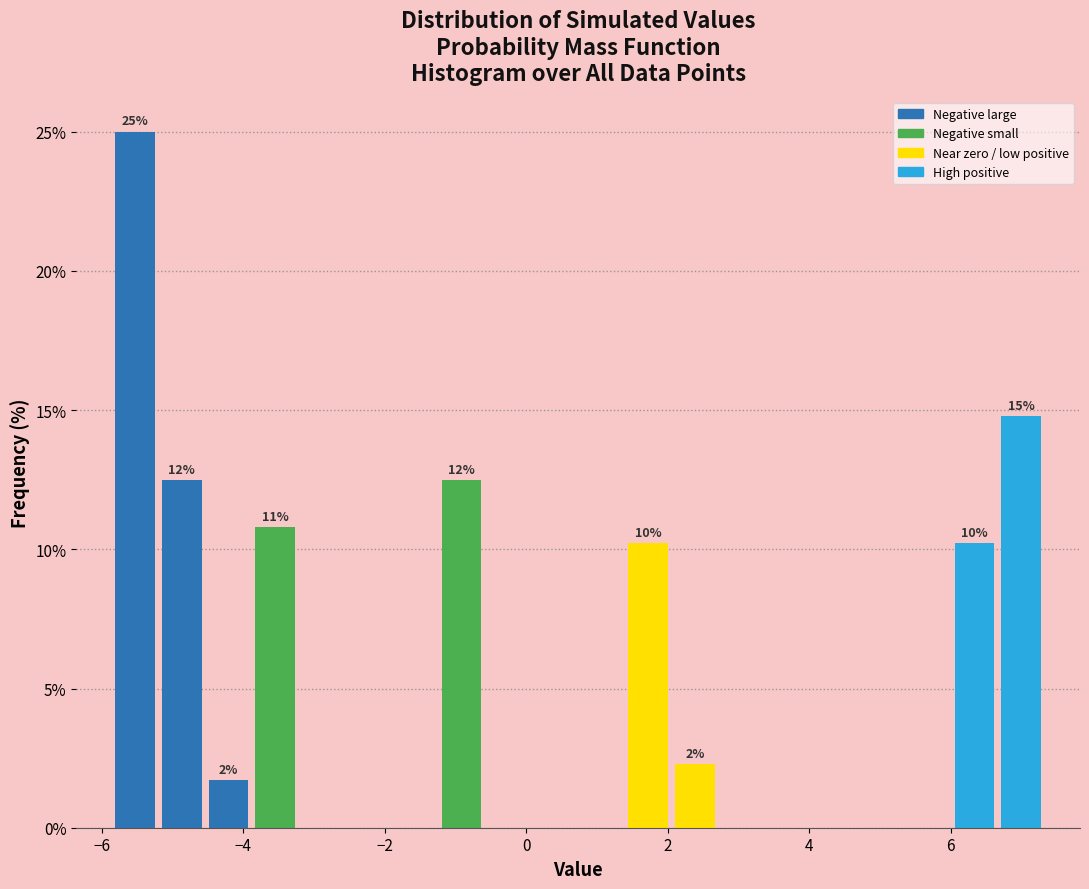

Read against the x-axis, roughly where is the centre of the tallest bar?

-5.6